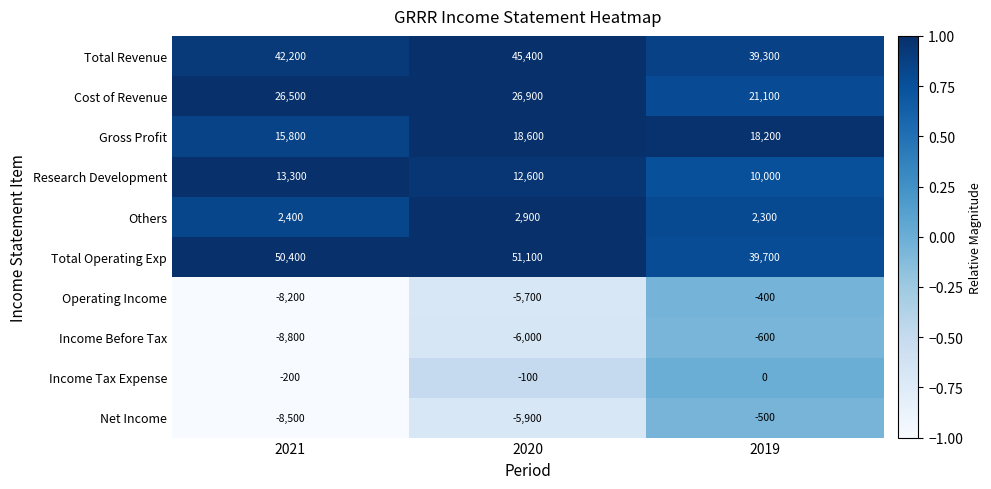

How many categories are shown in the chart?

3